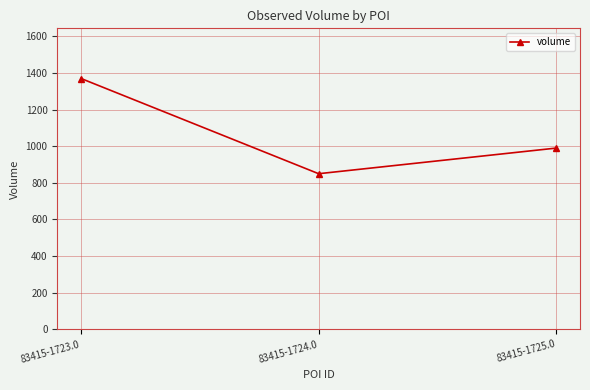

The value at 83415-1724.0 is 1113. True or false?

False